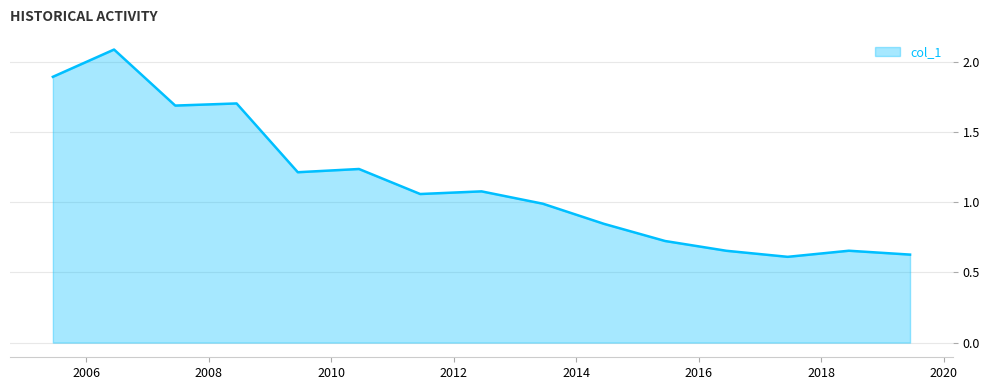

How many lines are shown in the chart?

1